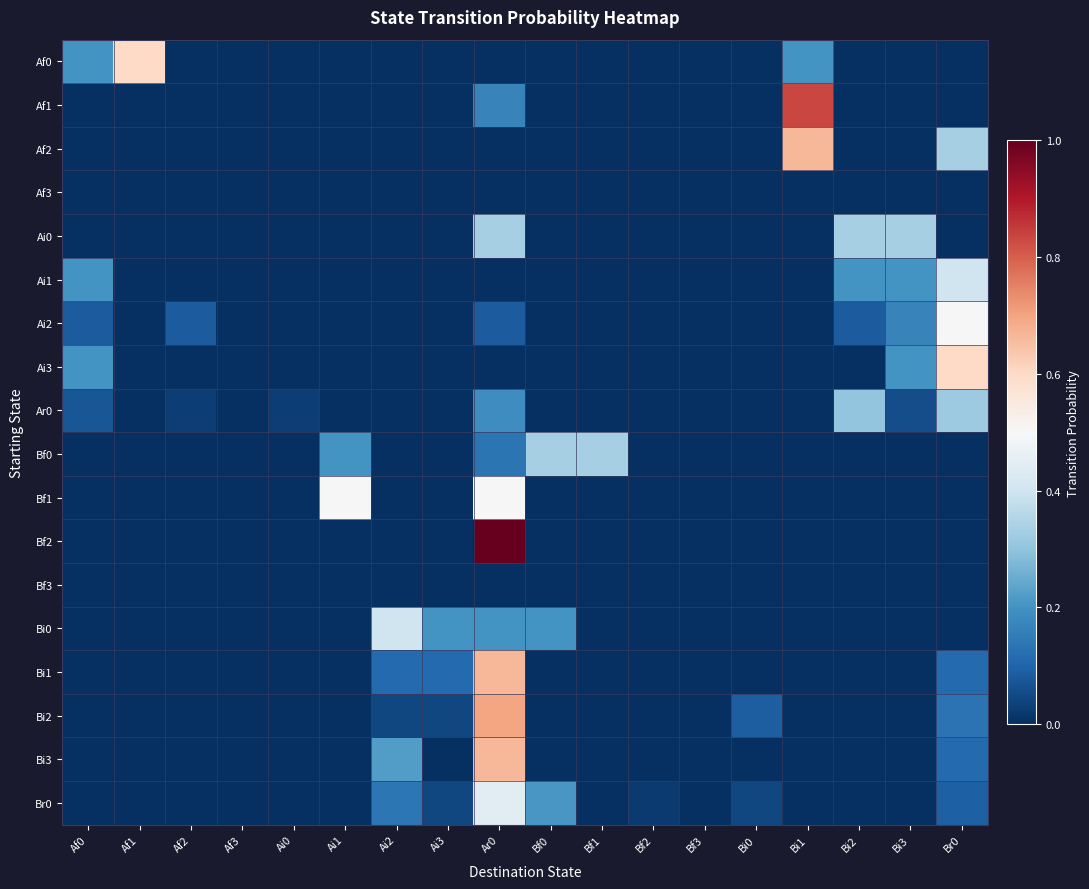

At how many categories does at least one series exceed 0?

16